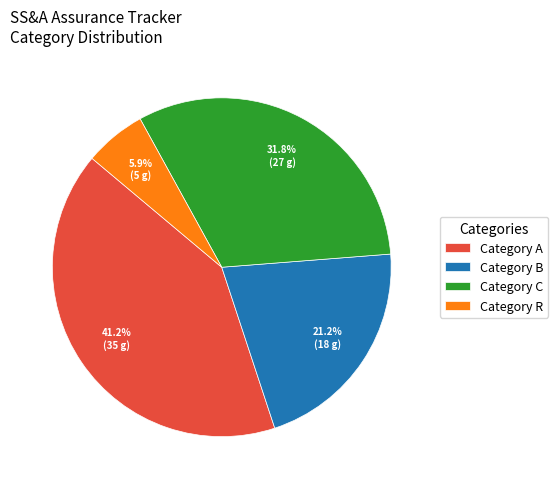

To the nearest percent, what is the average slice percentage?

25%